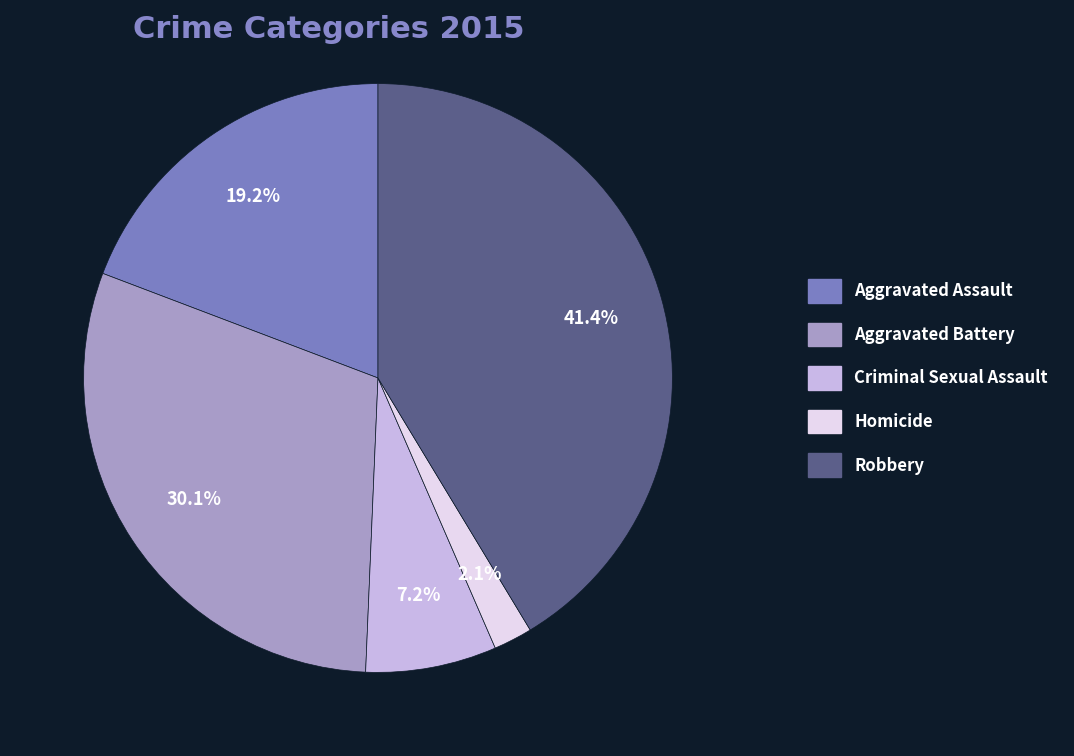

Count the number of slices in the pie.

5